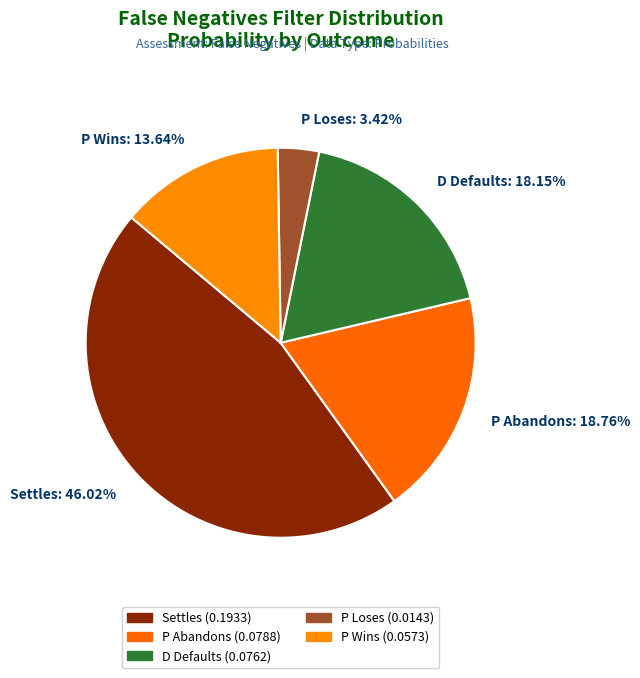

Is there any slice that represents more than half of the pie?

No